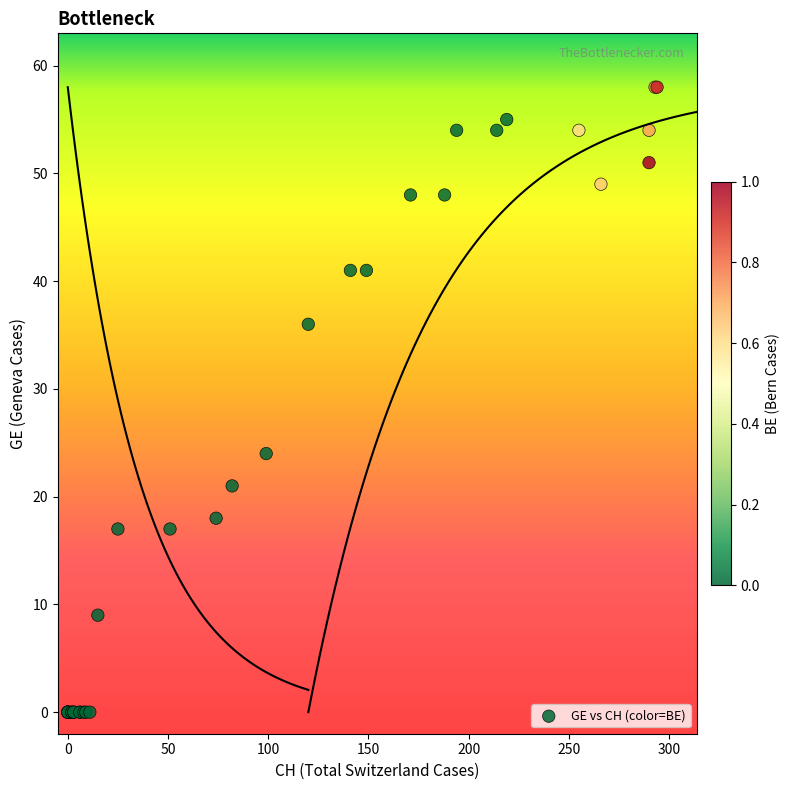

What Y value in the scatter plot is closest to 29?

24